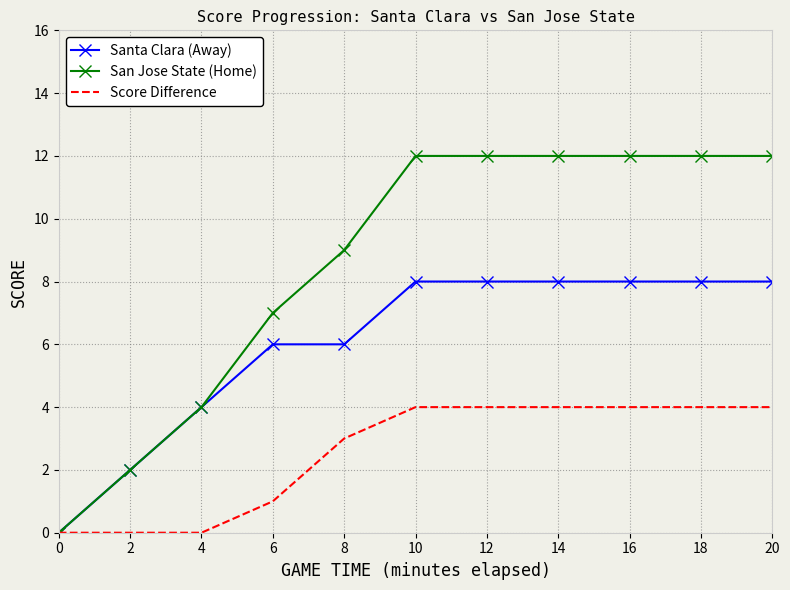

What is the sum of the Santa Clara (Away) values at 0 and 14?

8